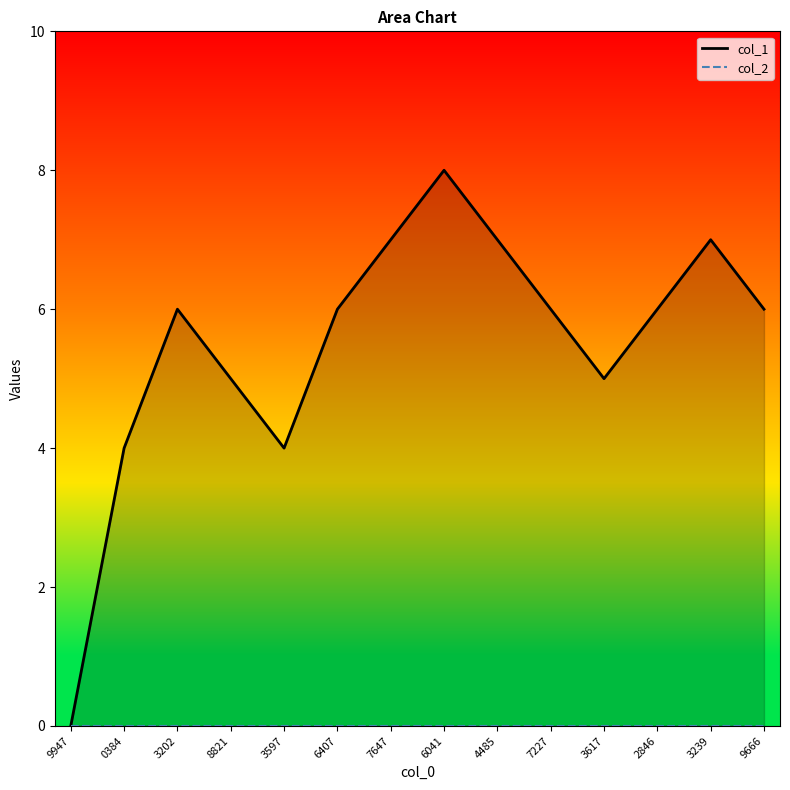

How many distinct data groups are displayed?

2